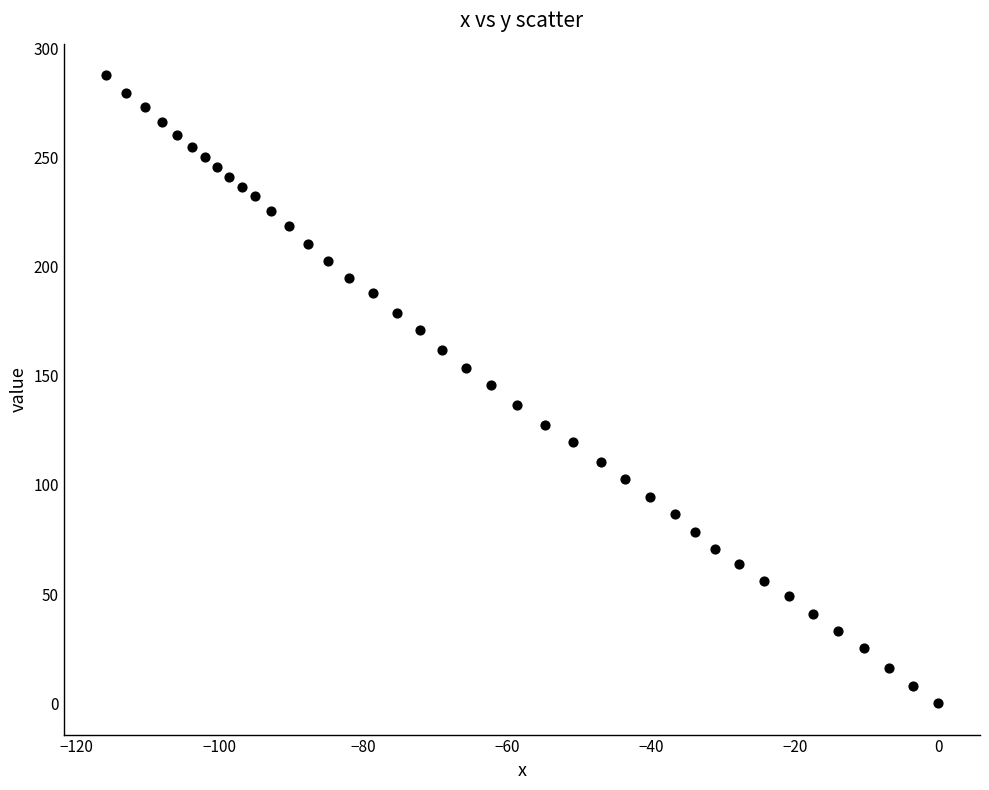

What is the range of X values (max minus min)?

115.9